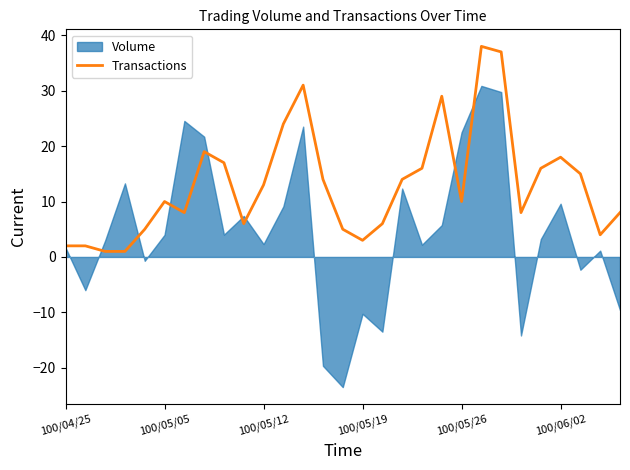

What is the greatest value displayed?

38